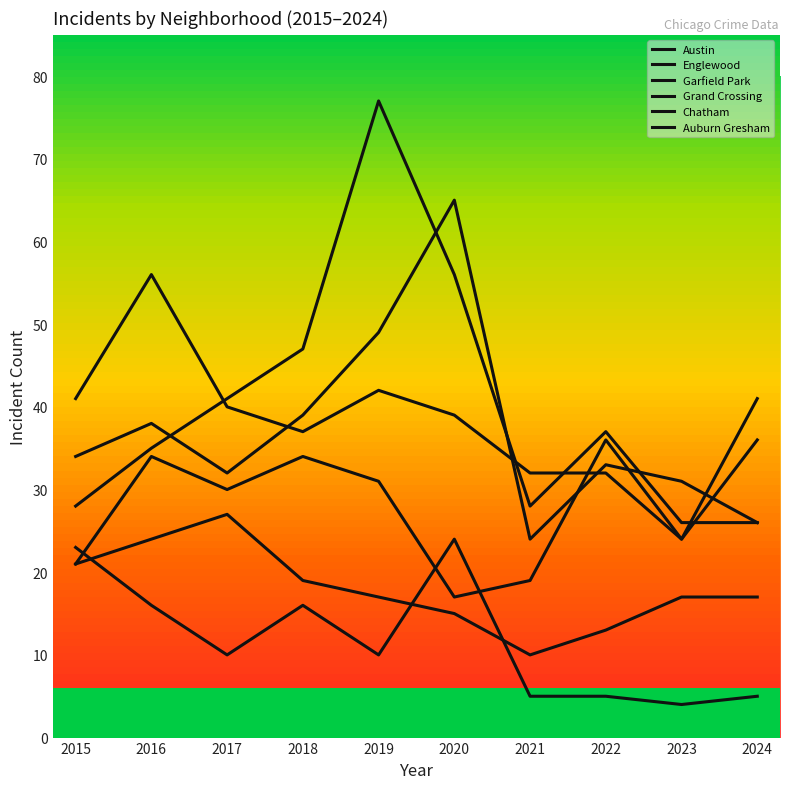

Does the chart display data point markers on the line(s)?

No